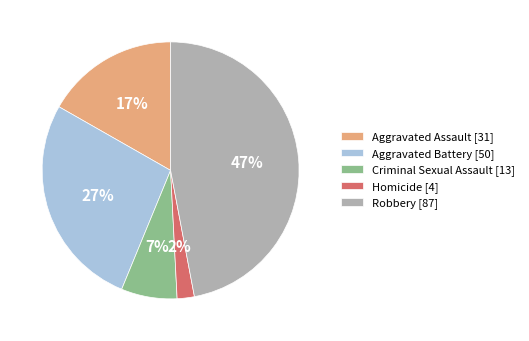

Do Aggravated Battery [50] and Aggravated Assault [31] together represent more than half of the pie?

No